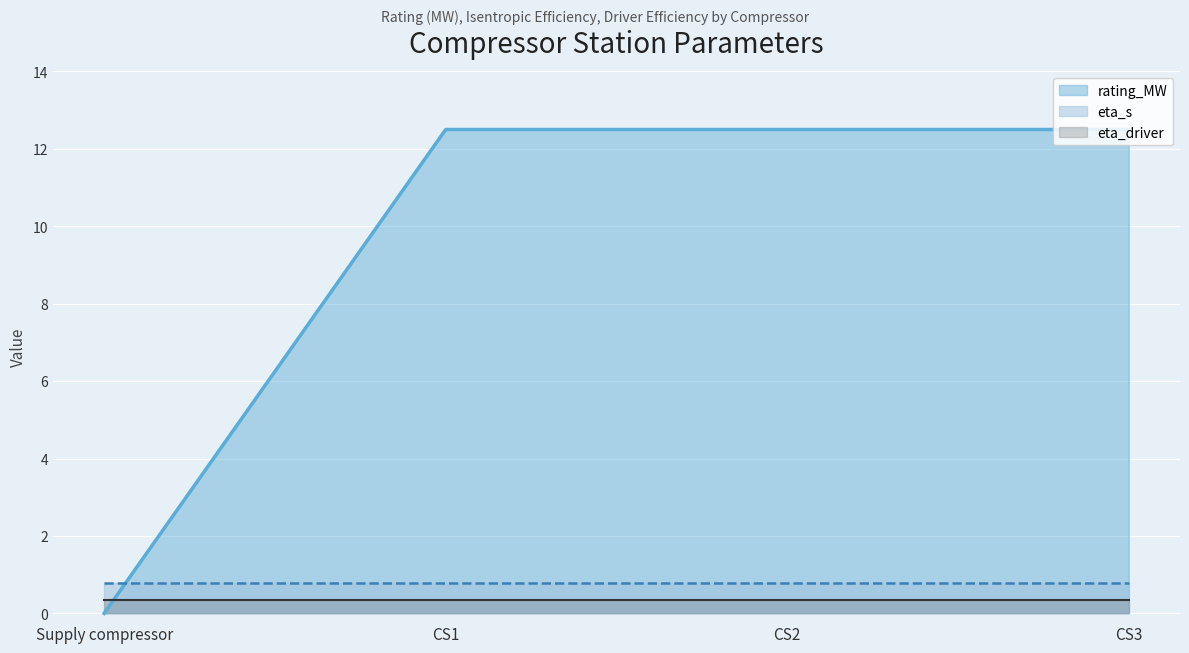

True or false: eta_s has more than 0 points higher than both neighbors.

False